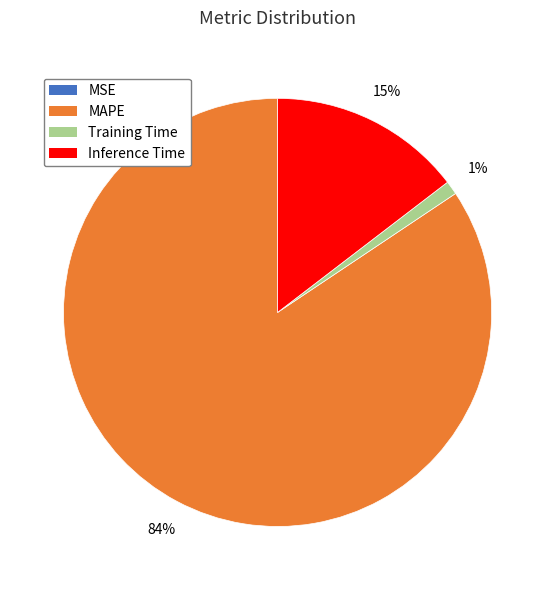

Which slice is the largest?

MAPE